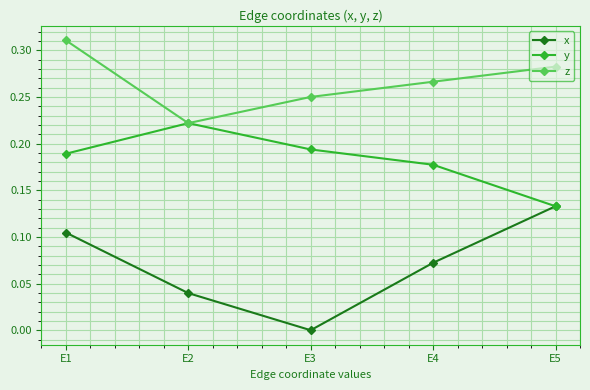

Is the value of z at E2 greater than the value of x at E4?

Yes